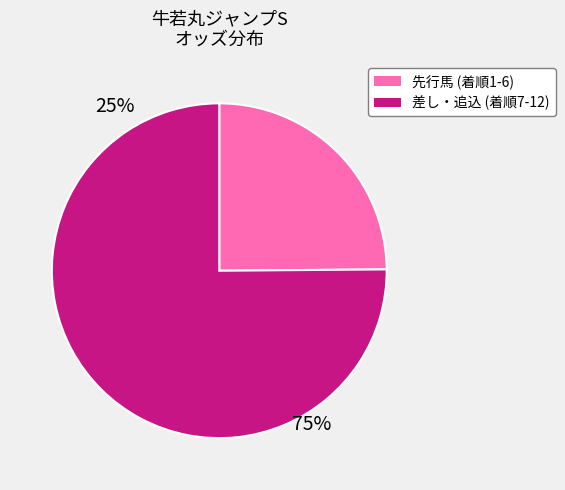

Count the number of slices in the pie.

2